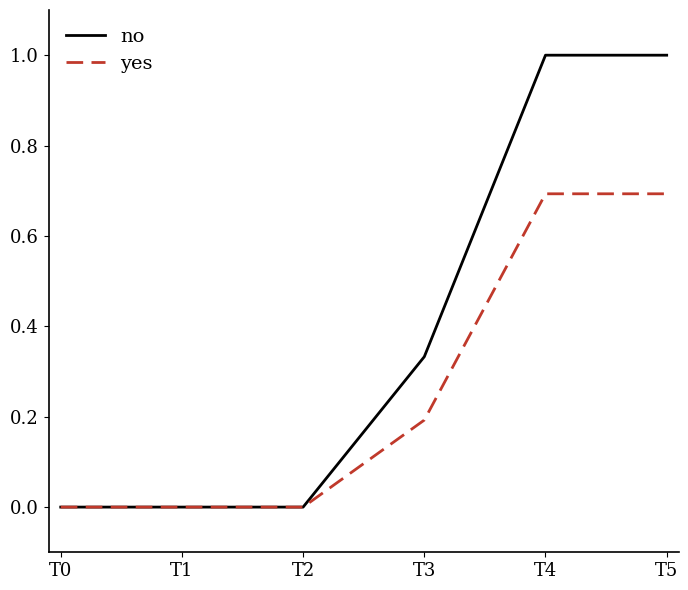

What is the difference between the no values at T0 and T4?

1.0